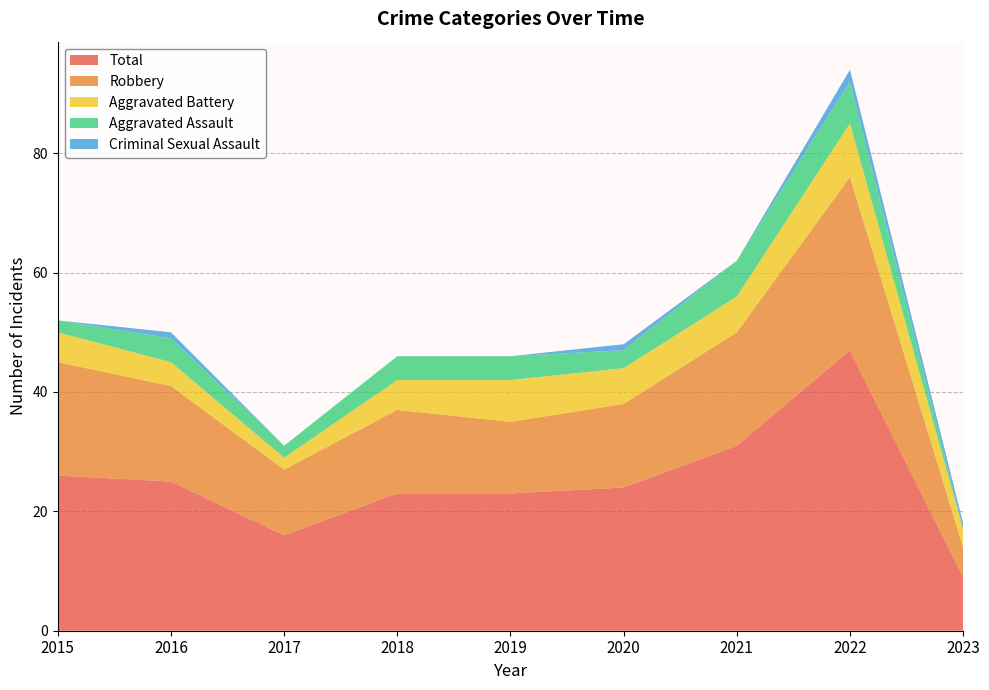

Reading right to left, list all the values displayed in this chart.

Robbery: 5	29	19	14	12	14	11	16	19
Aggravated Battery: 3	9	6	6	7	5	2	4	5
Aggravated Assault: 0	7	6	3	4	4	2	4	2
Total: 9	47	31	24	23	23	16	25	26
Criminal Sexual Assault: 1	2	0	1	0	0	0	1	0